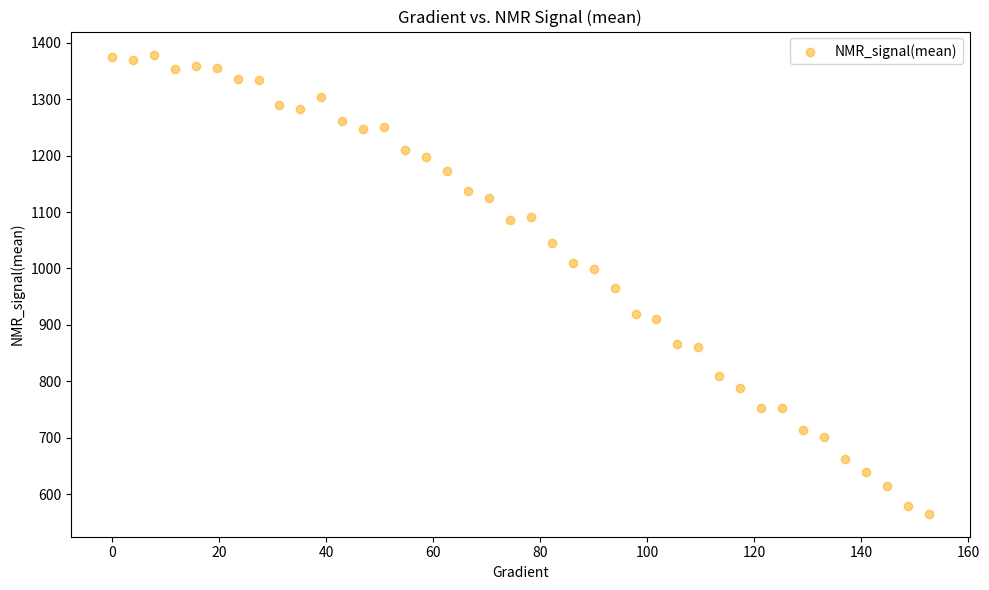

What is the range of X values (max minus min)?

152.6